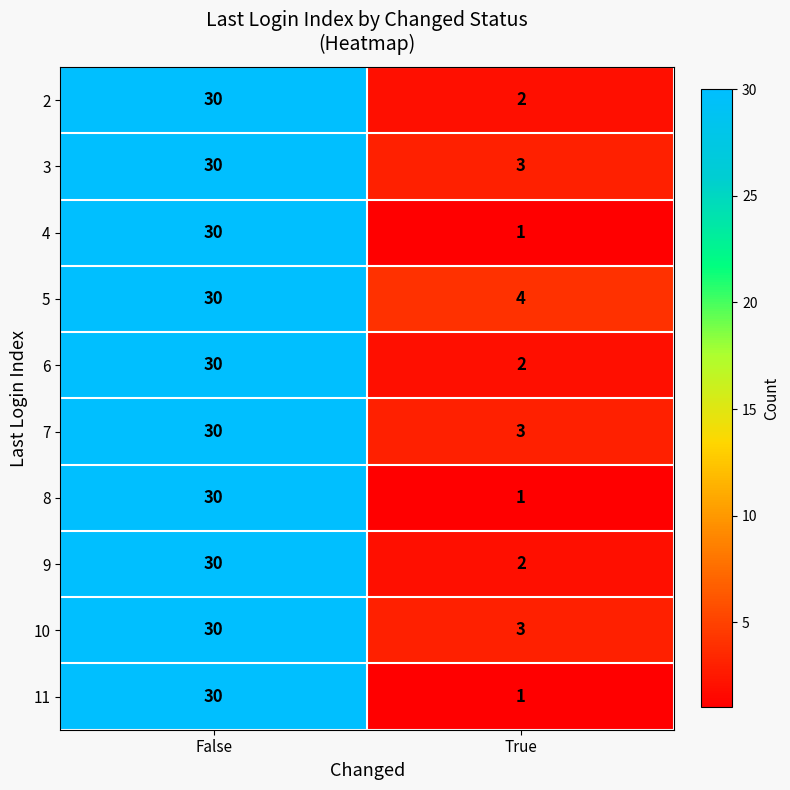

List the labels in order of 8 value, smallest first.

True, False